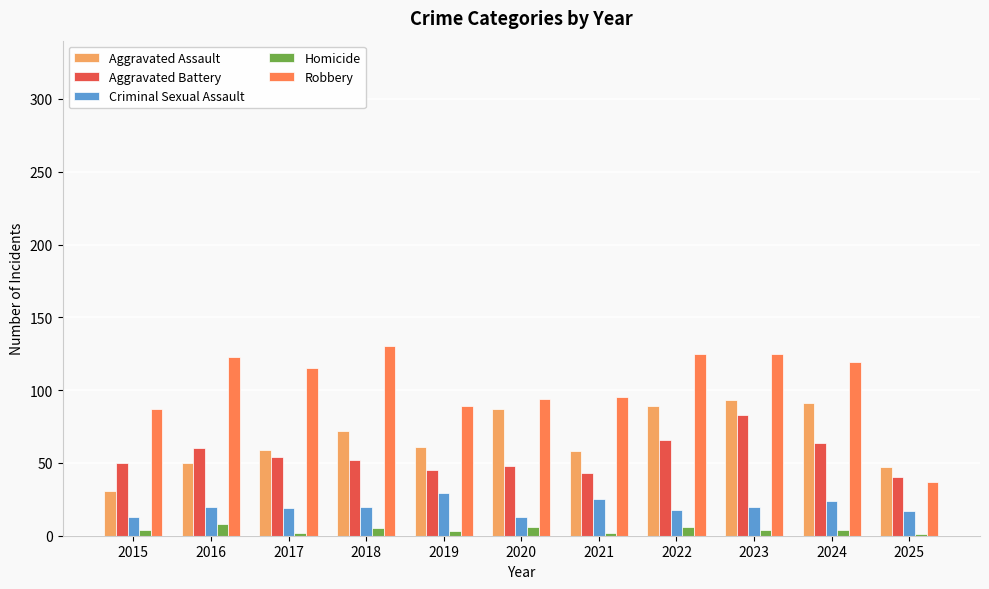

The Homicide series shows 1 at 2025. True or false?

True